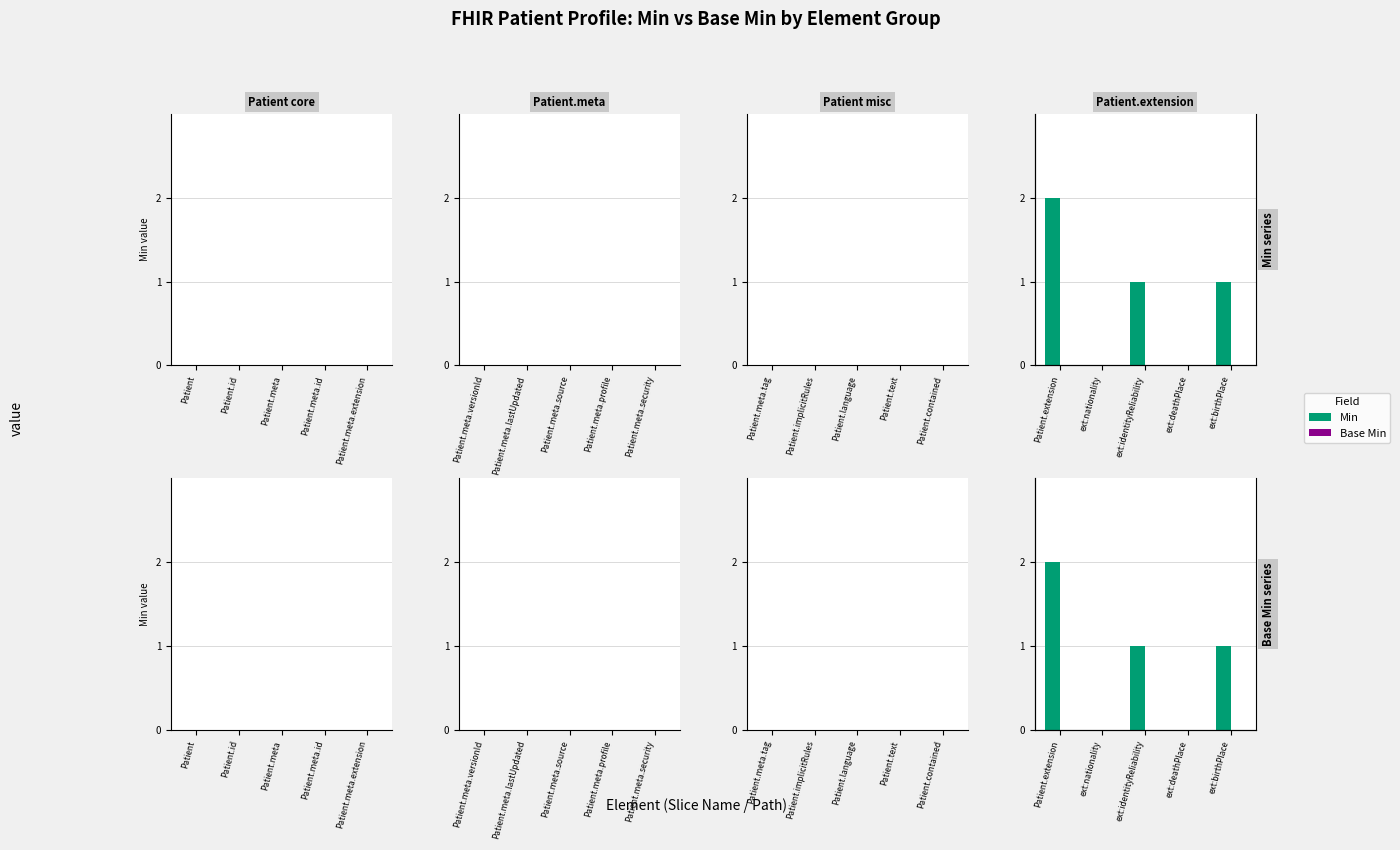

Which series has the largest total across all categories?

Min